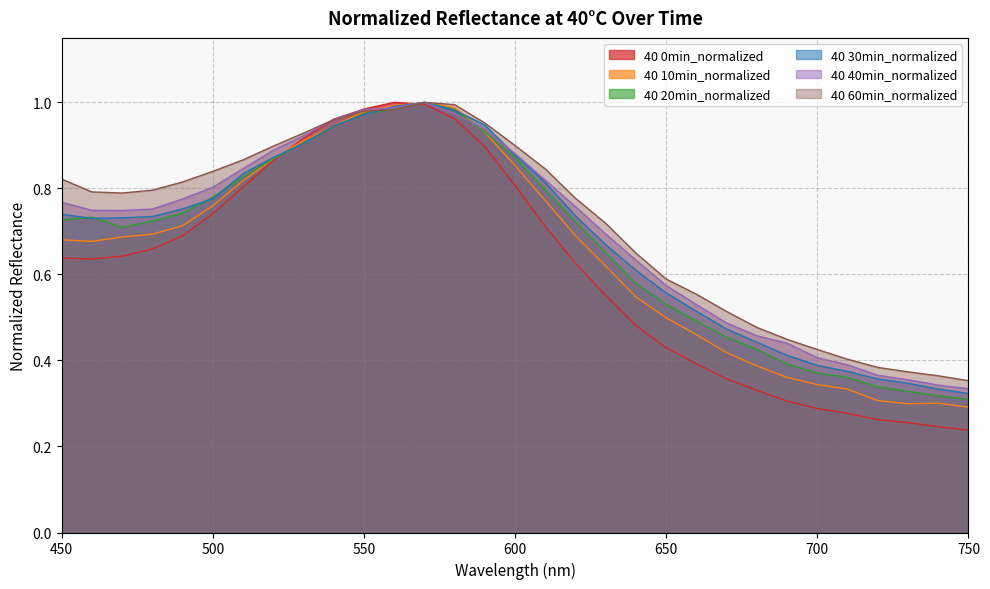

Where is 40 10min_normalized nearest to the value 0?

750